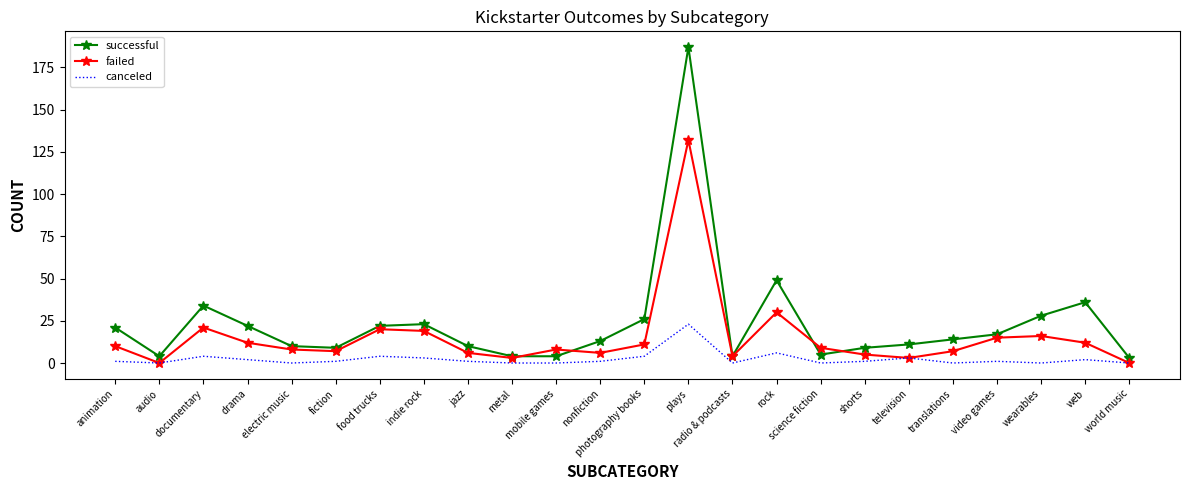

Which series changed the most between web and world music?

successful